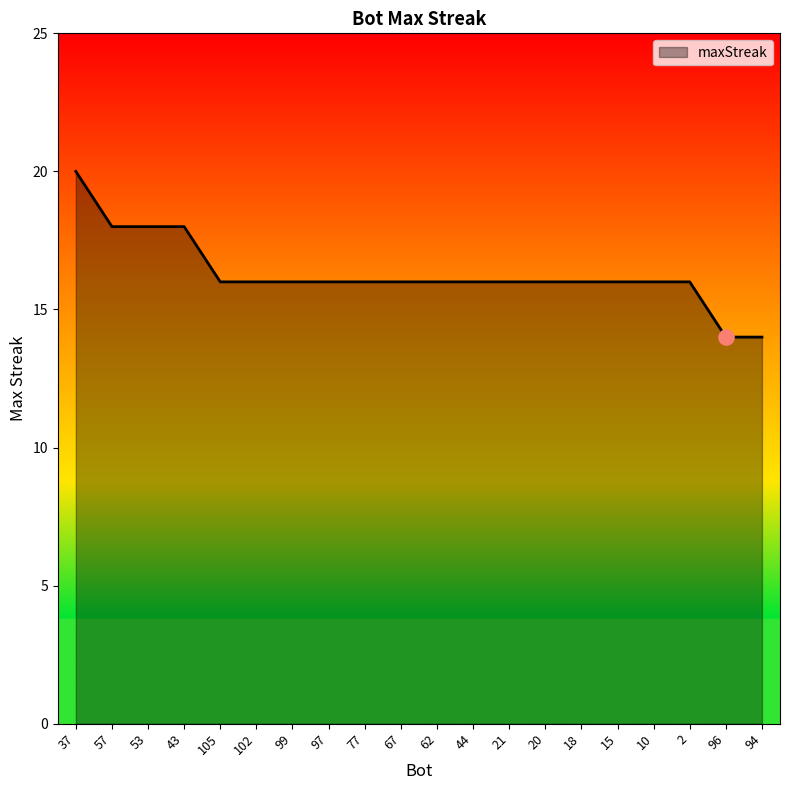

What is the ratio of the value at 21 to the value at 20?

1.0